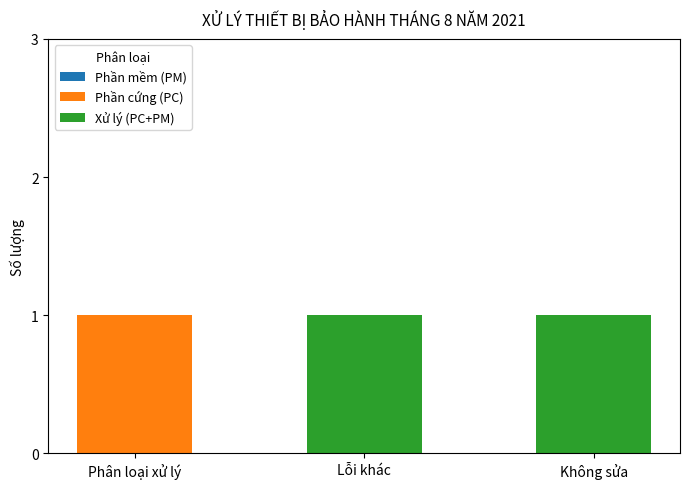

Is it true that Phần cứng (PC) equals 0 at Không sửa?

True